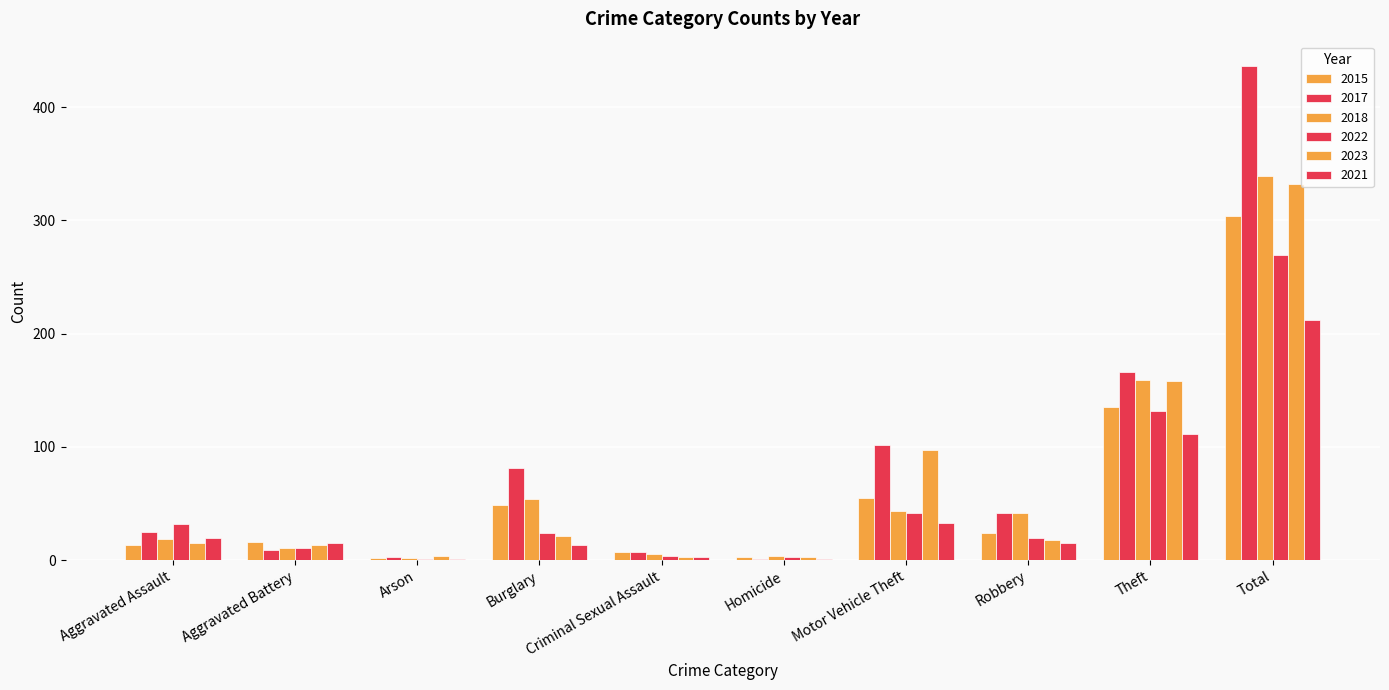

The 2015 series shows 7 at Criminal Sexual Assault. True or false?

True